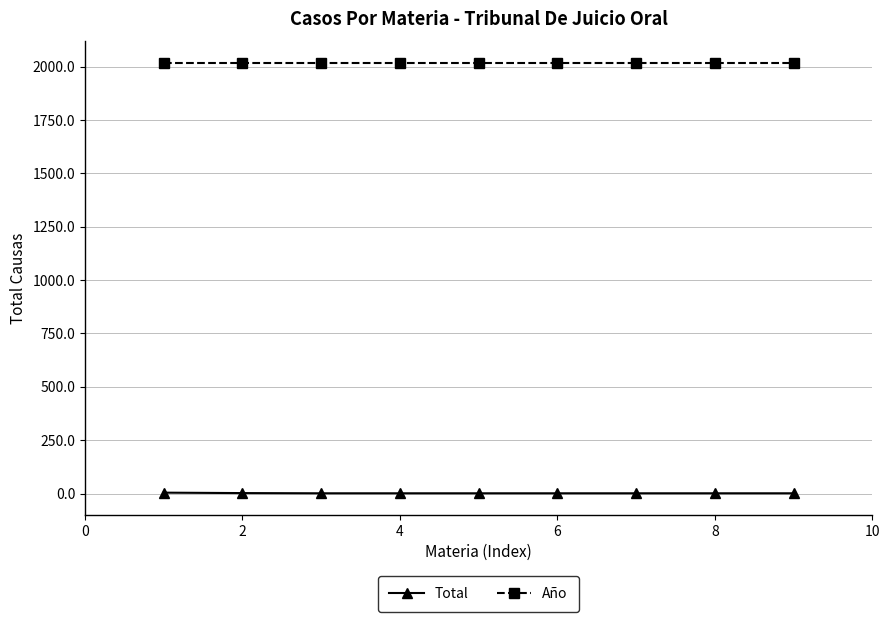

What is the maximum value shown in the chart?

2017